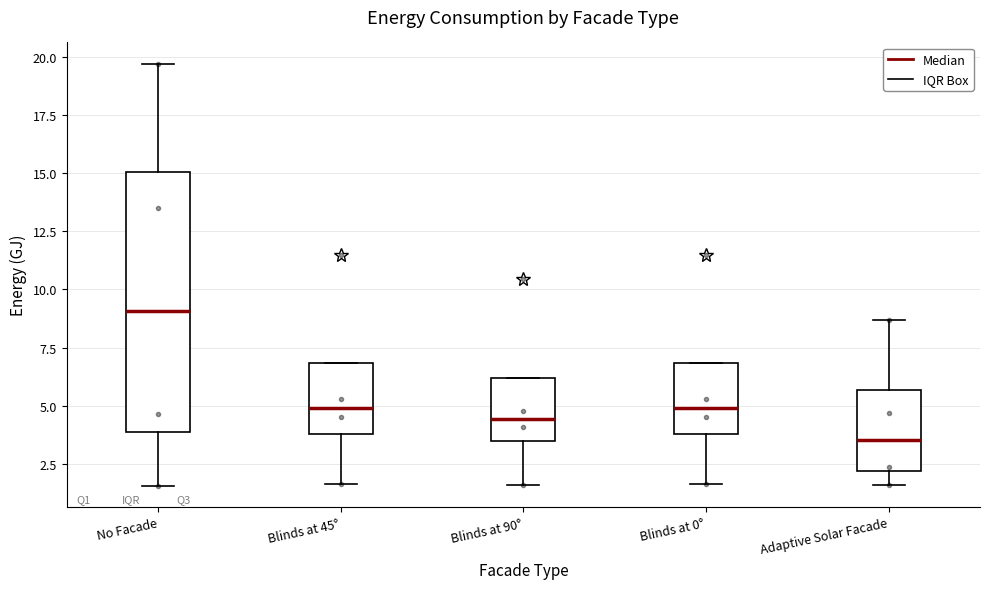

Comparing the boxes themselves (not the whiskers), which one is the tallest?

No Facade